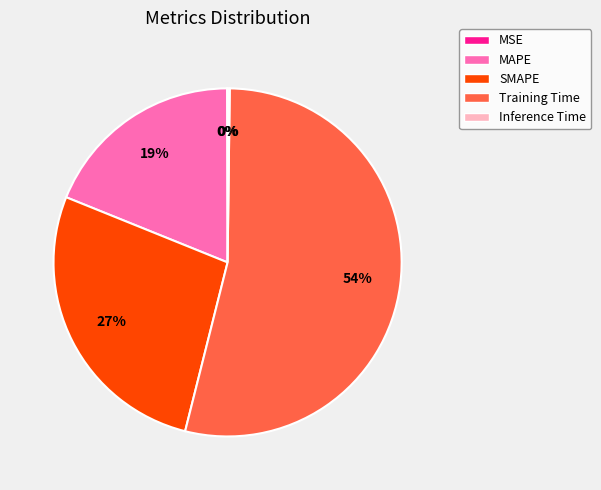

Is it true that Training Time is 54% of the pie?

True